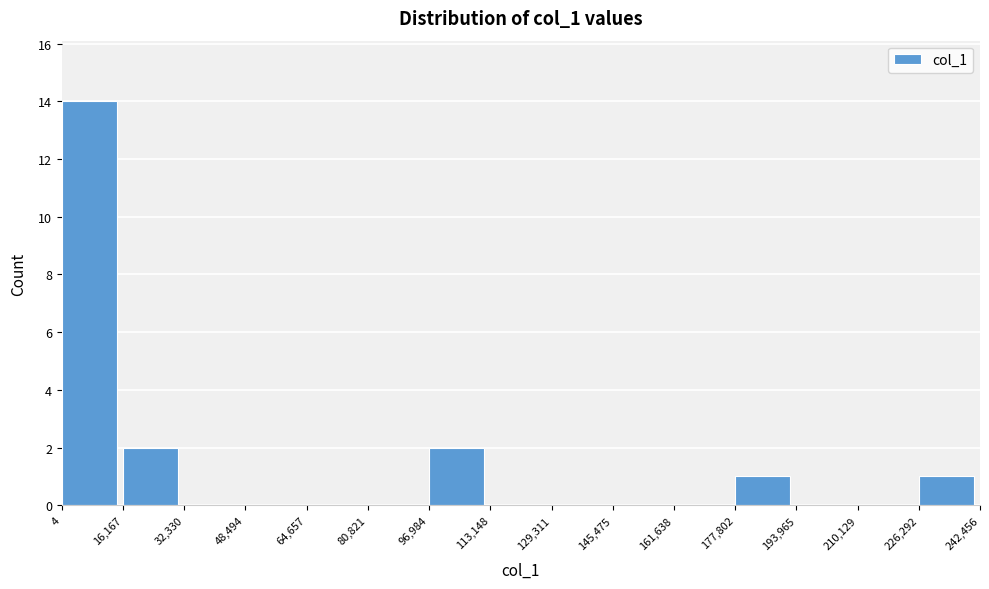

Over which range of the x-axis is the bar tallest?

4 to 16,167